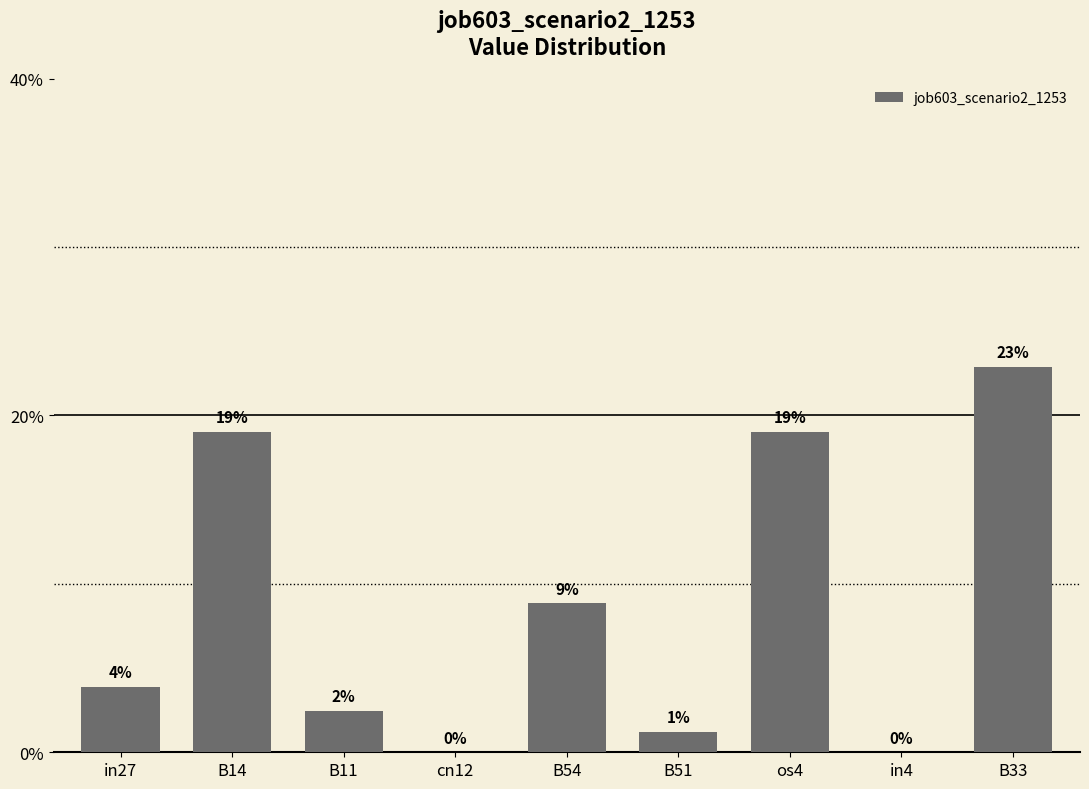

What is the average value?

0.1